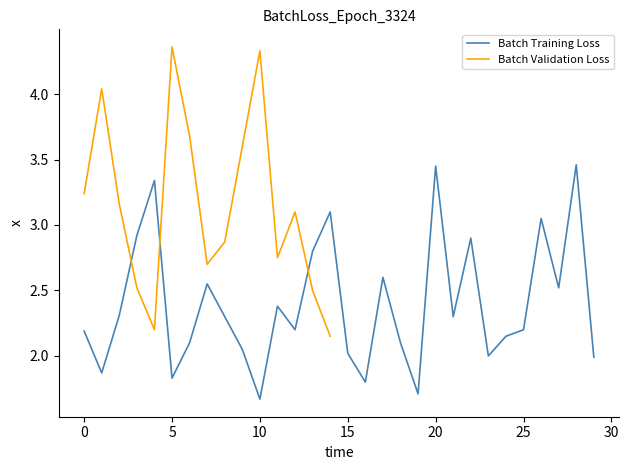

How many categories are shown in the chart?

30